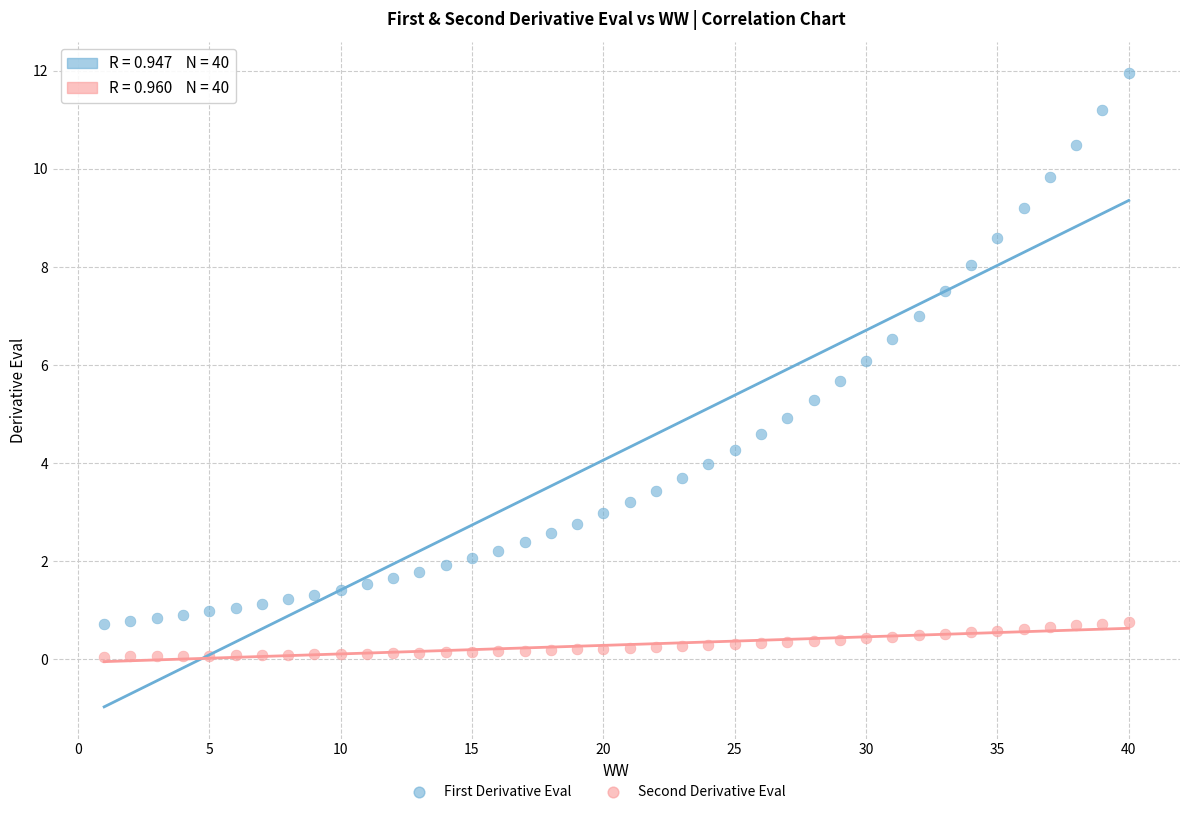

Which series reaches the maximum Y coordinate?

First Derivative Eval